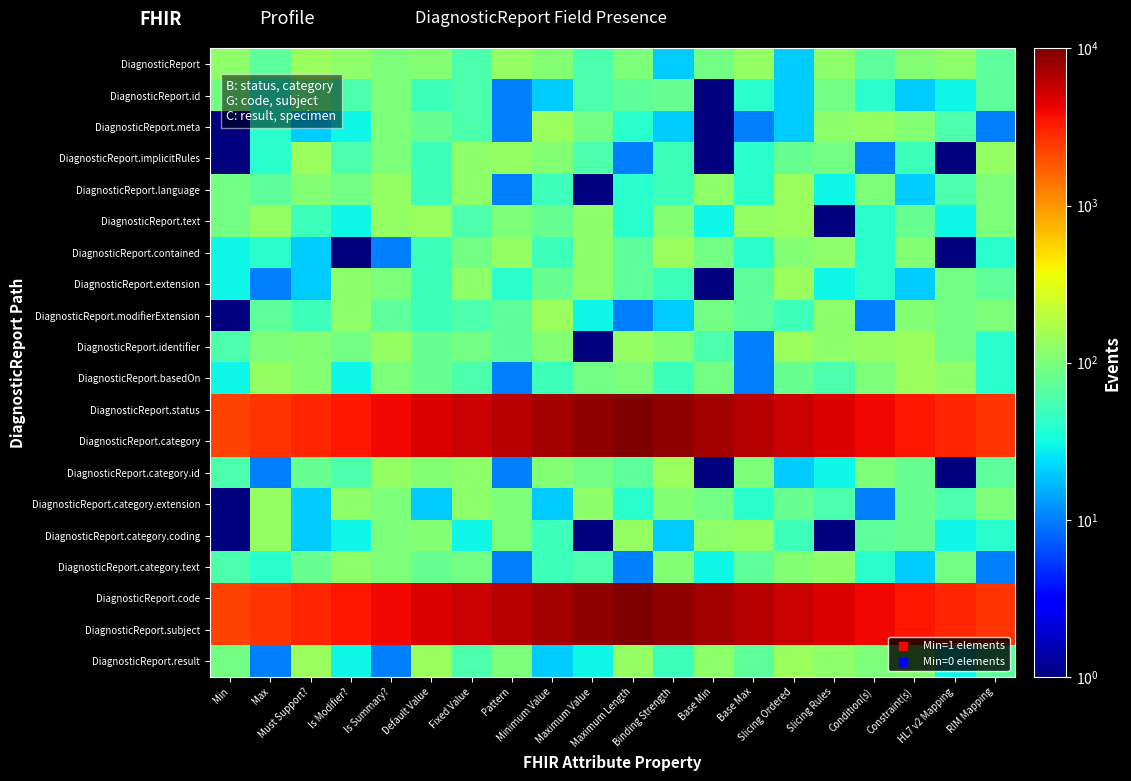

At how many categories does at least one series exceed 8843?

1